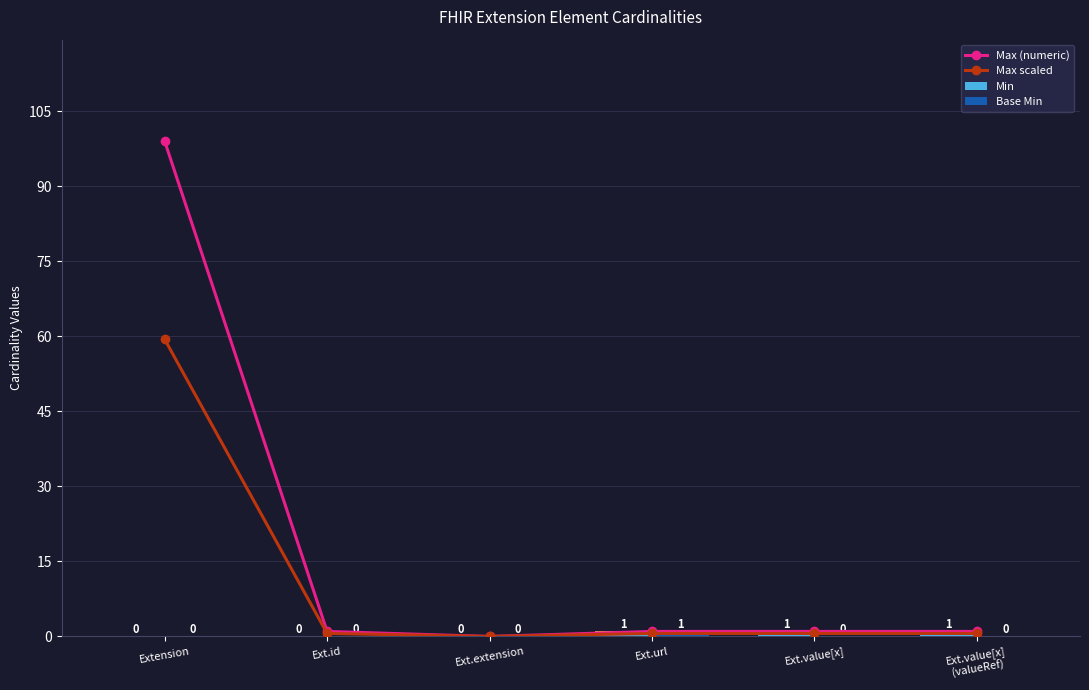

What are all the series names shown in the legend?

Max (numeric), Max scaled, Min, Base Min